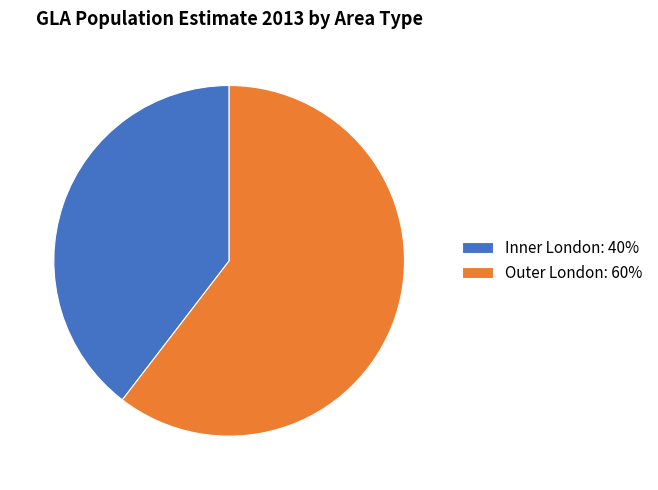

Do Outer London: 60% and Inner London: 40% together represent more than half of the pie?

Yes